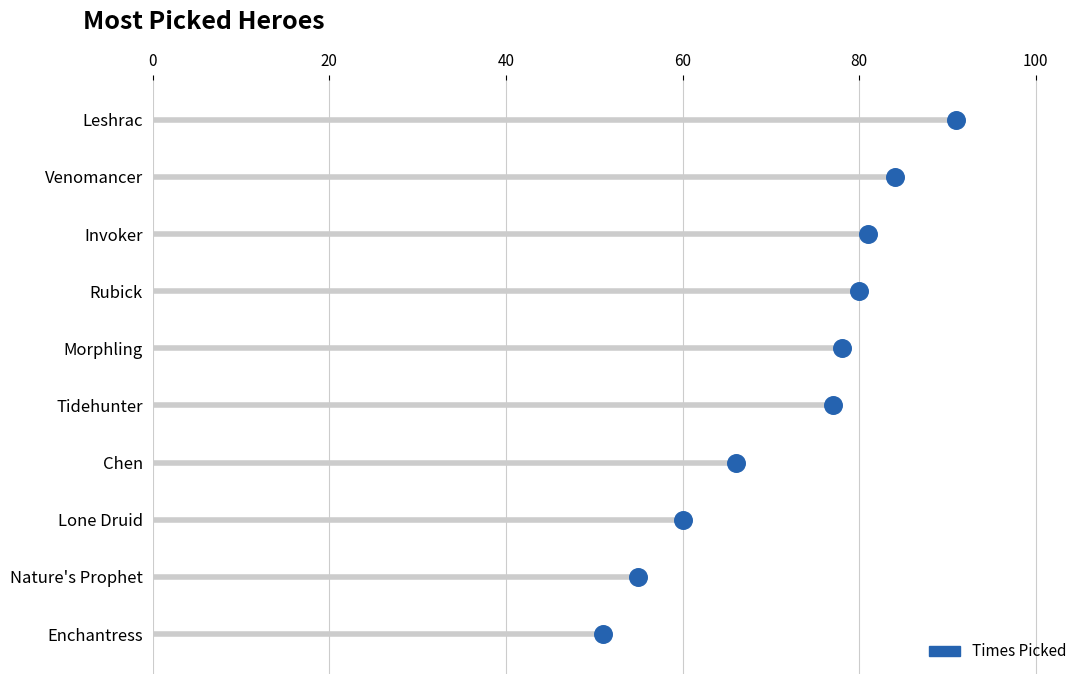

What is the change in value from 20 to 80?

+3